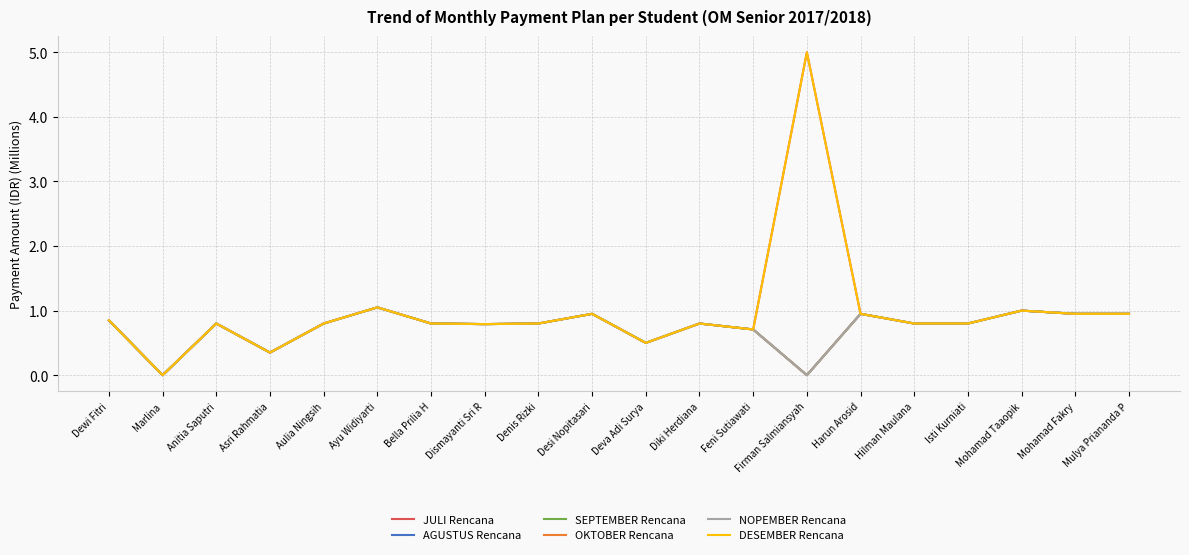

Is this an area chart (filled region under the line)?

No